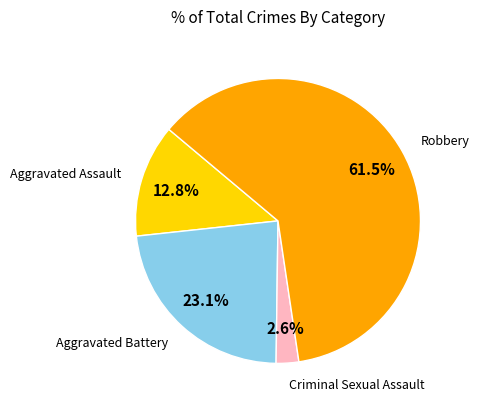

Is there any slice that represents more than half of the pie?

Yes